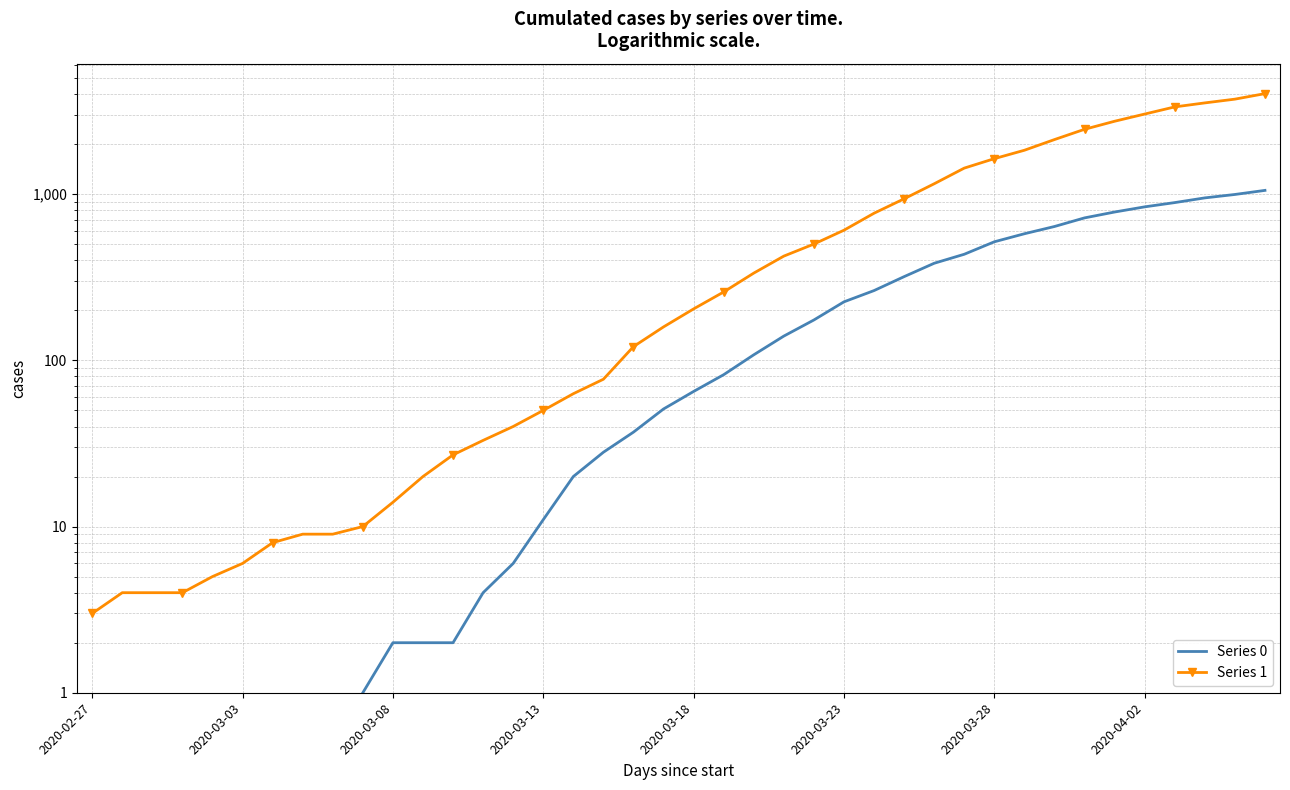

What is the maximum value shown in the chart?

4028.0